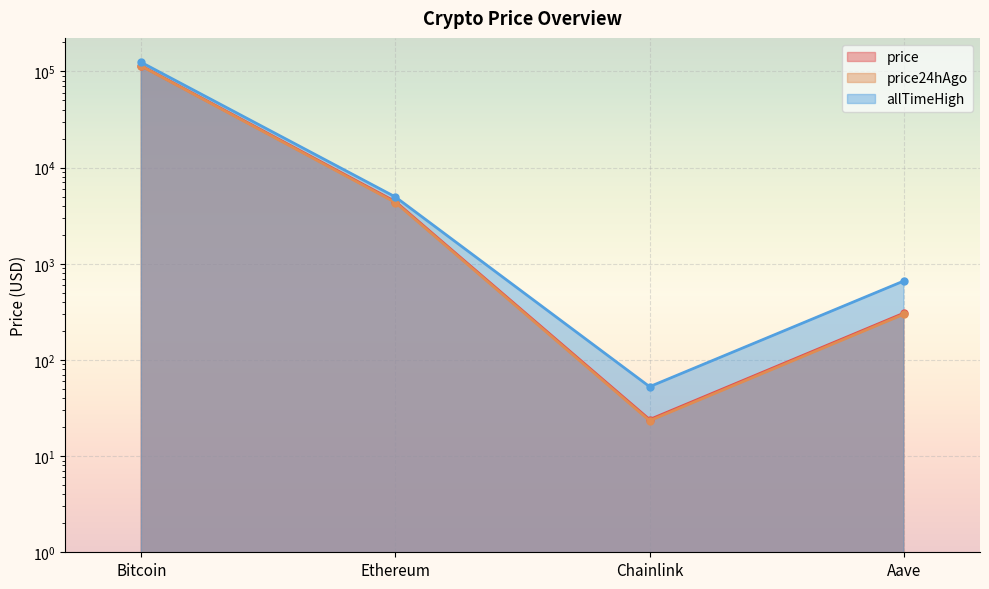

True or false: allTimeHigh has a value of 88.0 at Chainlink.

False